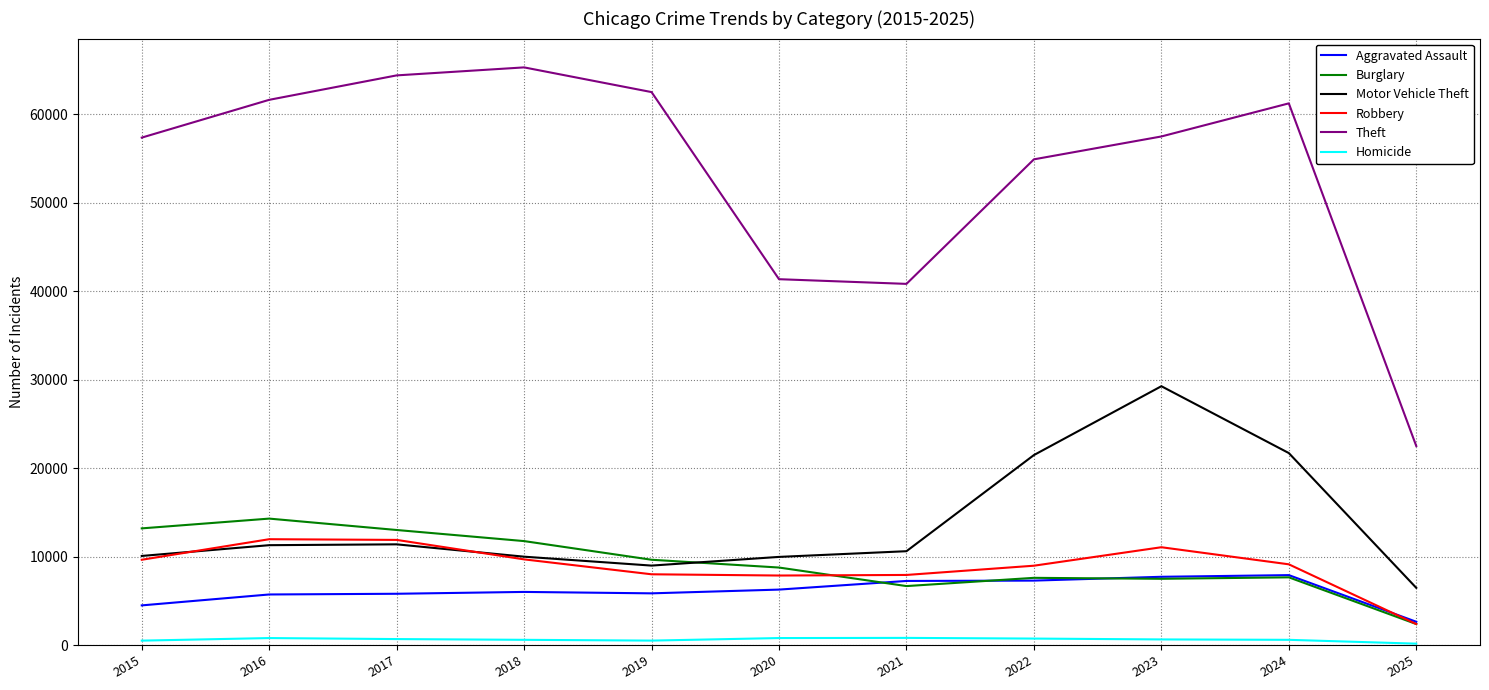

In Aggravated Assault, how many points are higher than both neighbors (excluding endpoints)?

2